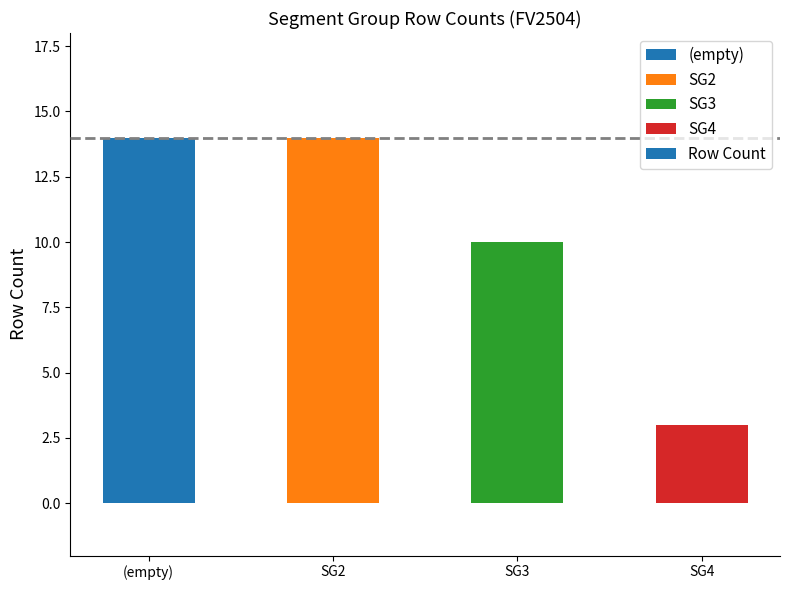

How many bars are there in total?

4